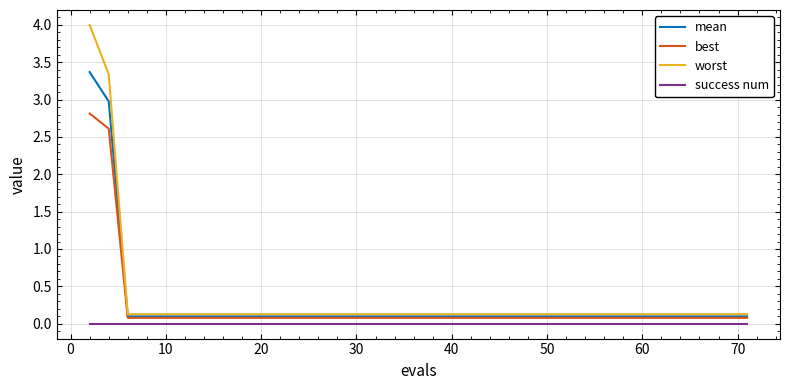

Which series has the widest spread of values?

worst